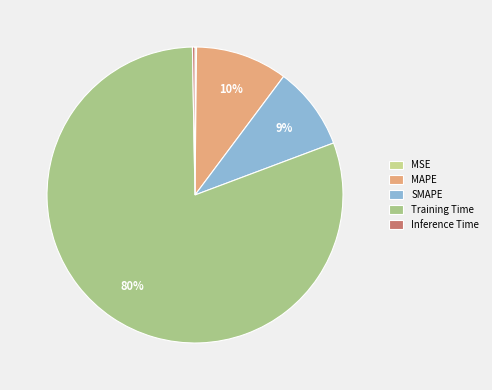

What portion of the pie excludes SMAPE?

90.9%